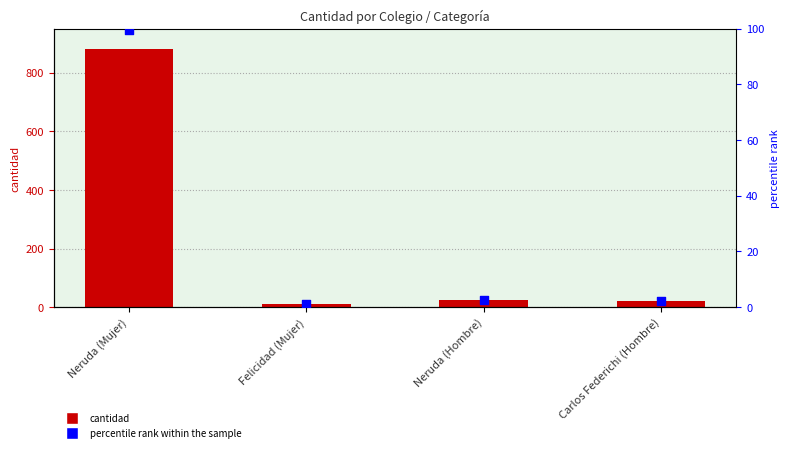

At which category is the sum across all series the highest?

Neruda (Mujer)